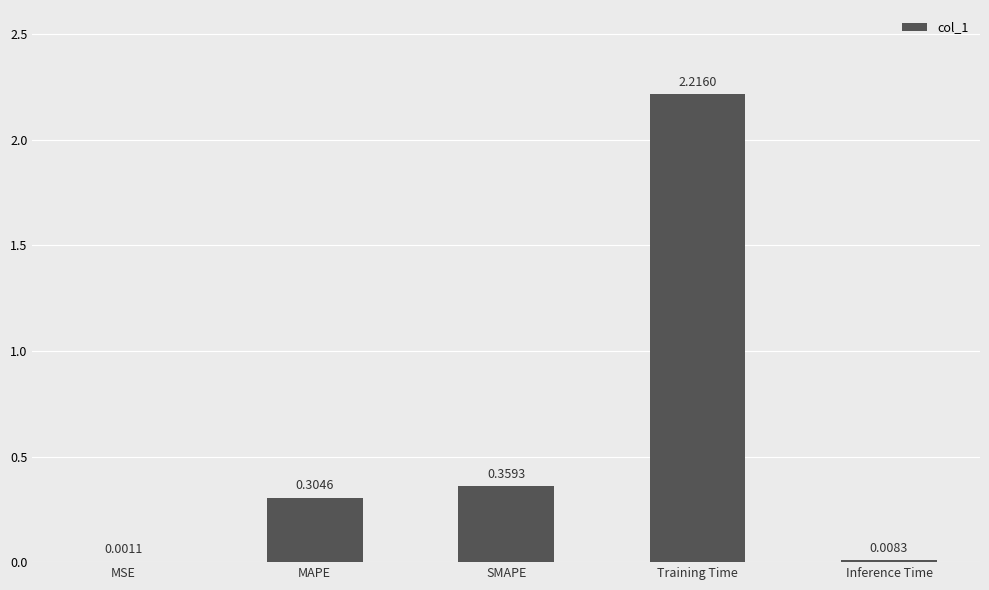

What is the sum of all values?

2.9